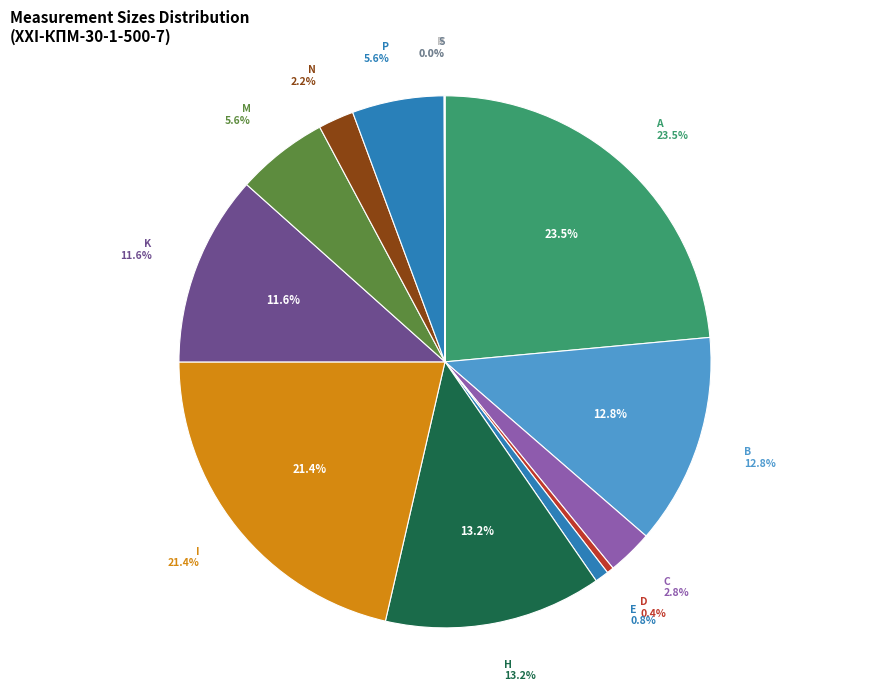

To the nearest percent, what is the difference between the A and R slice percentages?

24%